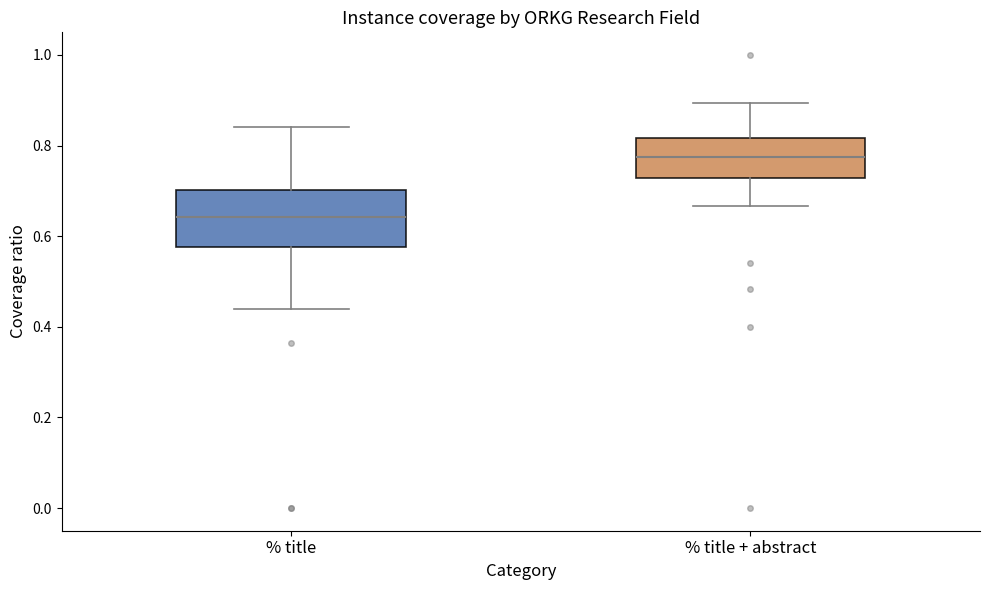

Which box has the lowest median line?

% title